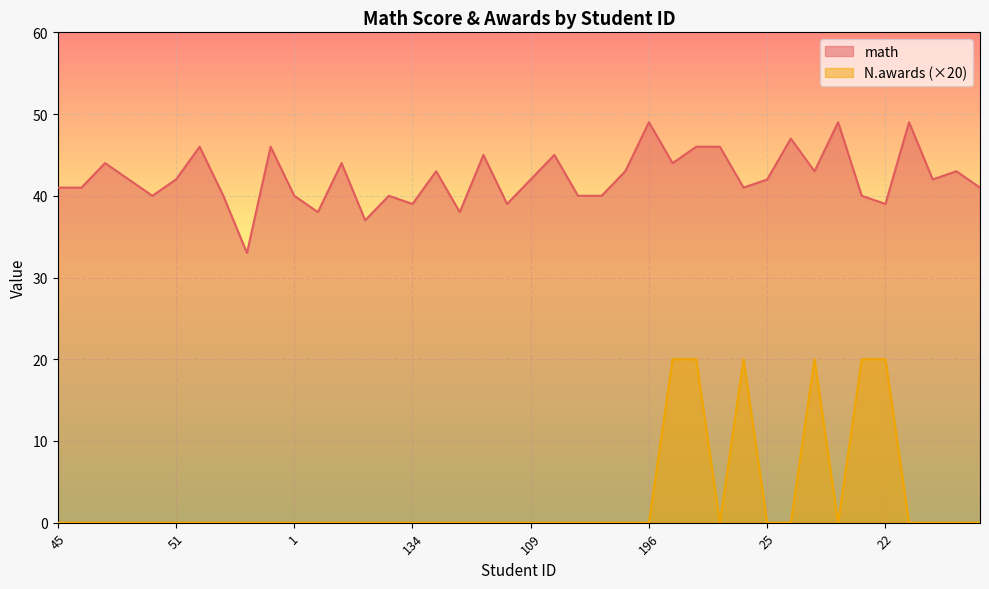

What position from the left is 69?

24